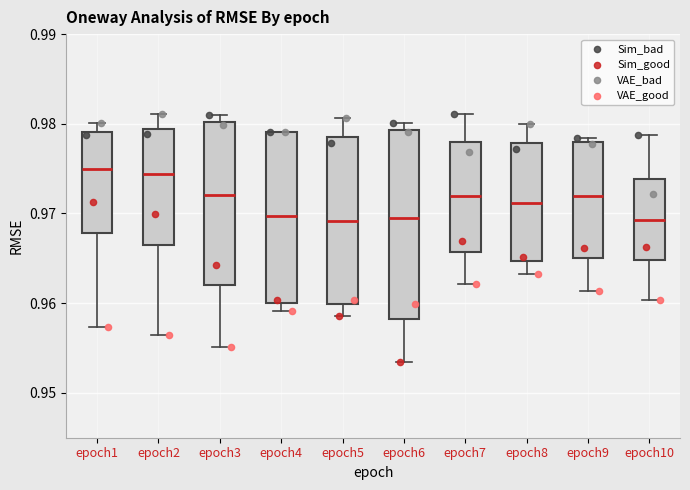

Which box is the tallest, from its lower edge to its upper edge?

epoch6